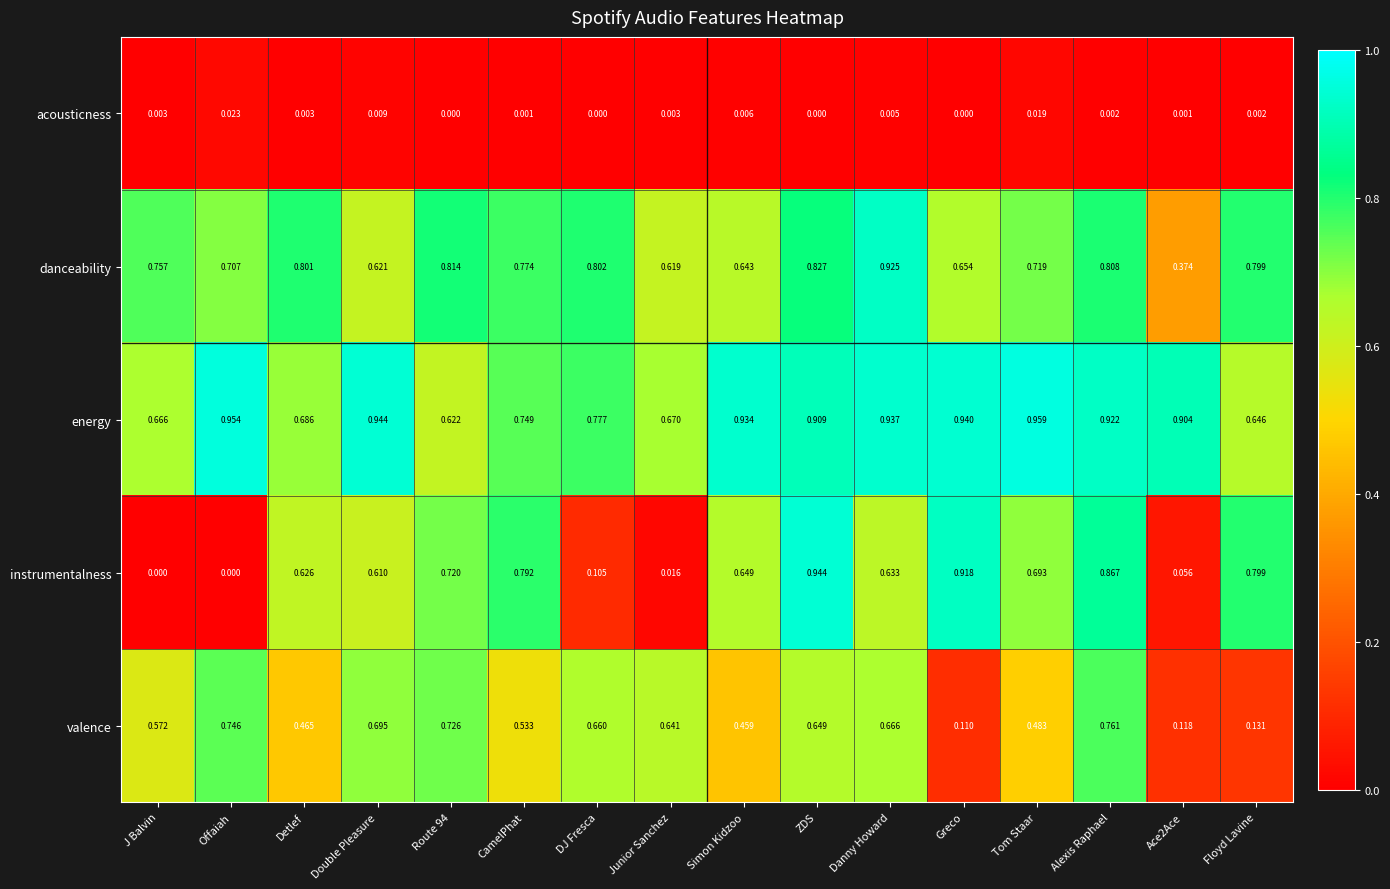

Rank the series by their maximum value, from lowest to highest.

acousticness, valence, danceability, instrumentalness, energy